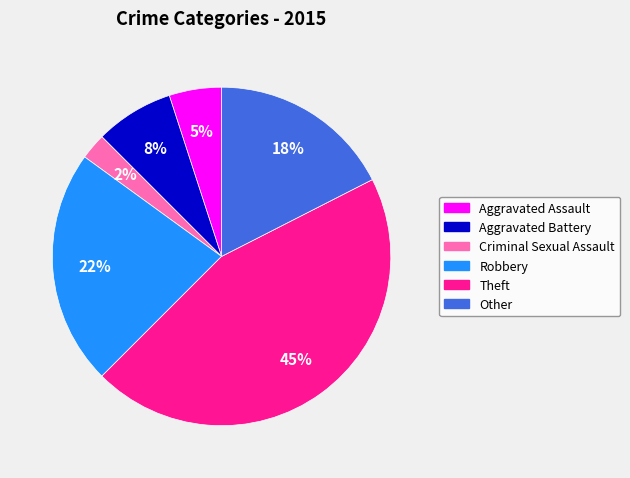

Does any single category account for the majority?

No